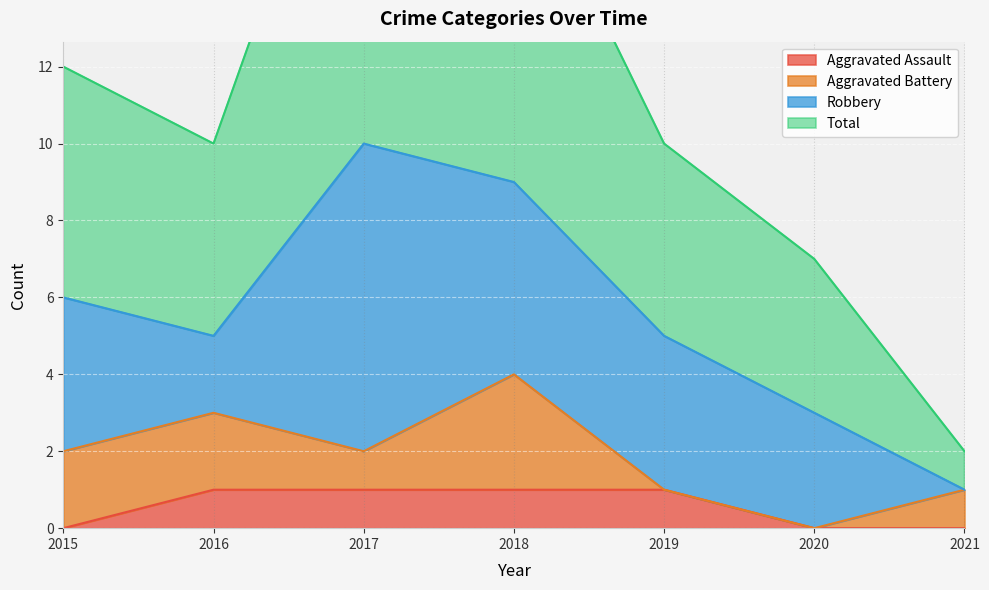

What is the difference between the maximum and minimum values in the Aggravated Assault series?

1